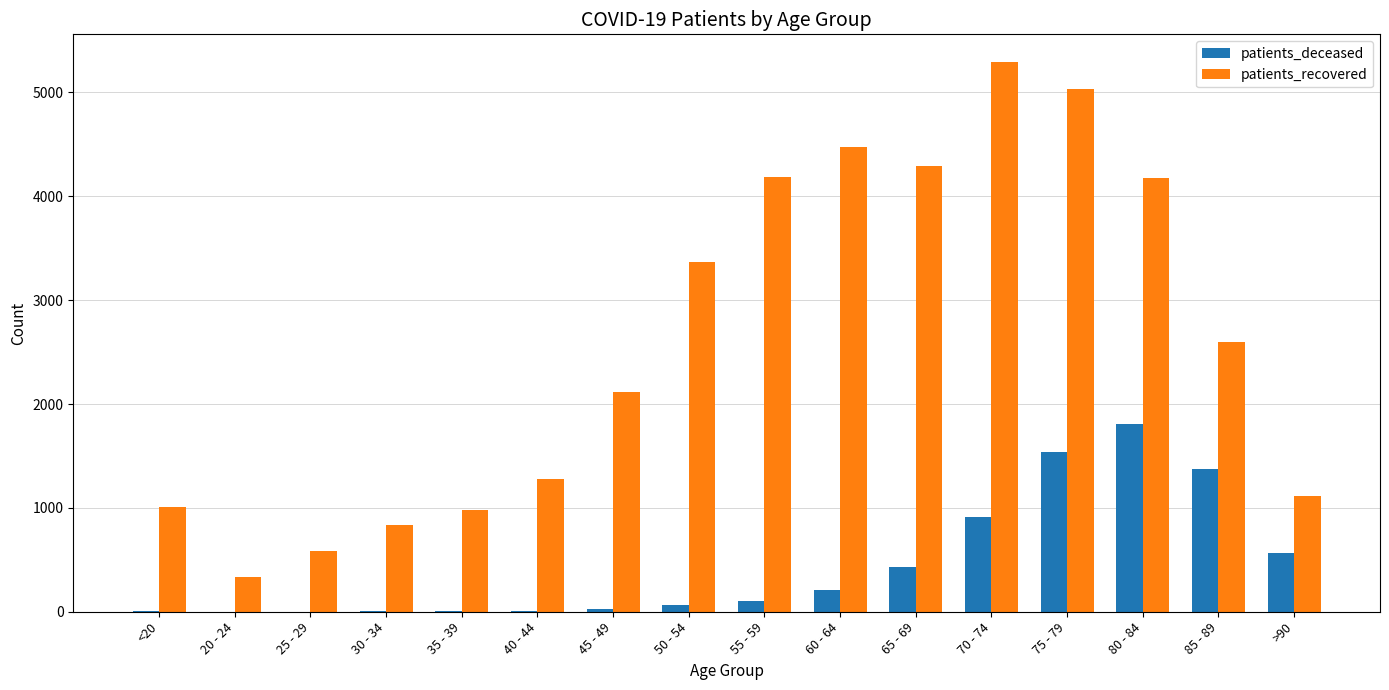

The patients_deceased series shows 2464 at 85 - 89. True or false?

False